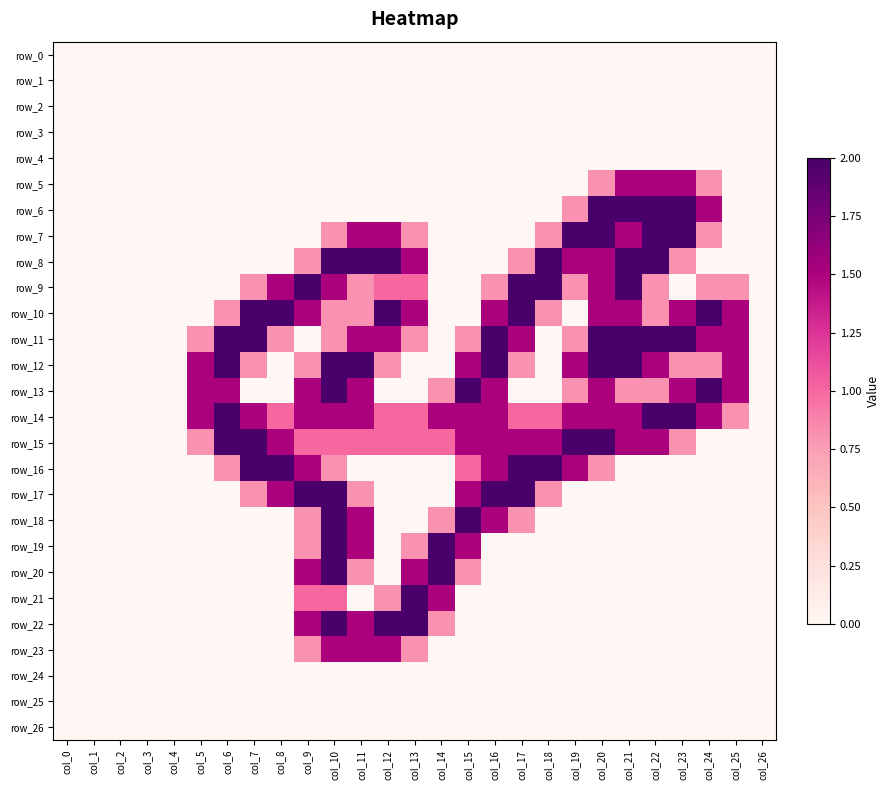

What is the sum of all row_17 values?

13.4